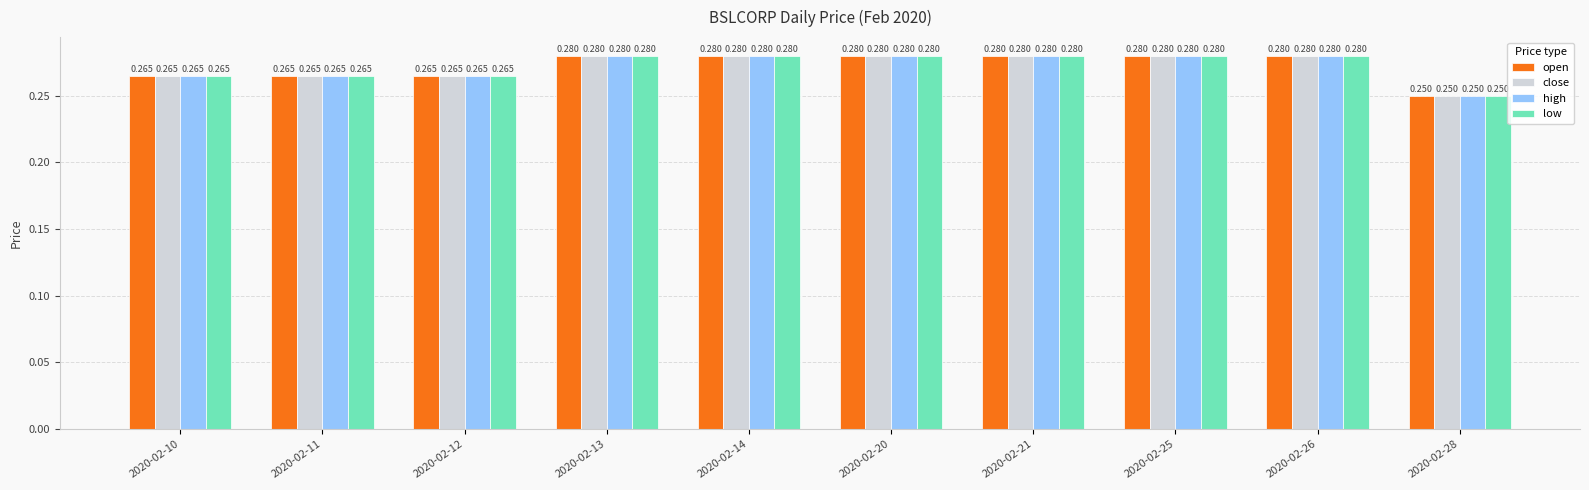

Is the value of close at 2020-02-14 greater than the value of open at 2020-02-28?

Yes